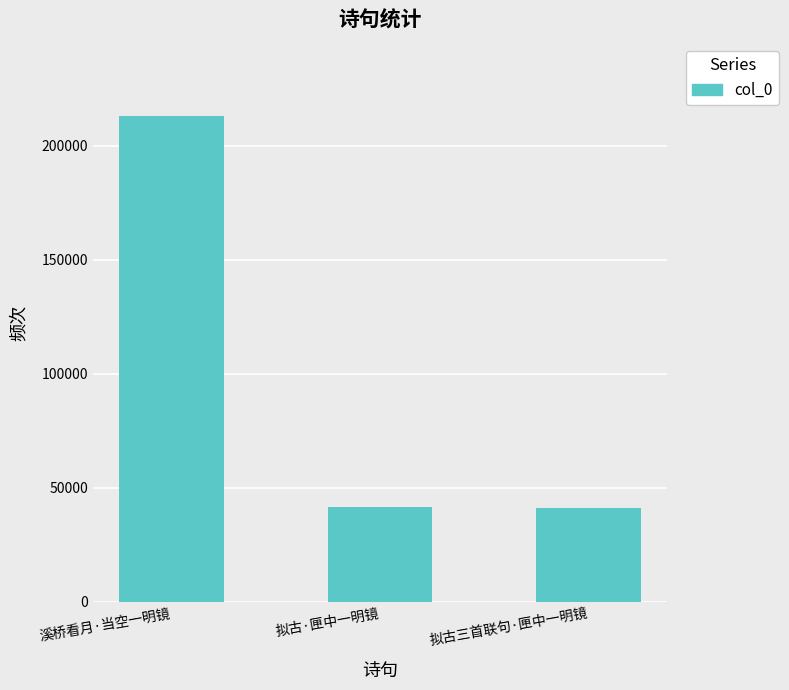

What is the ratio of the value at 拟古三首联句·匣中一明镜 to the value at 拟古·匣中一明镜?

1.0